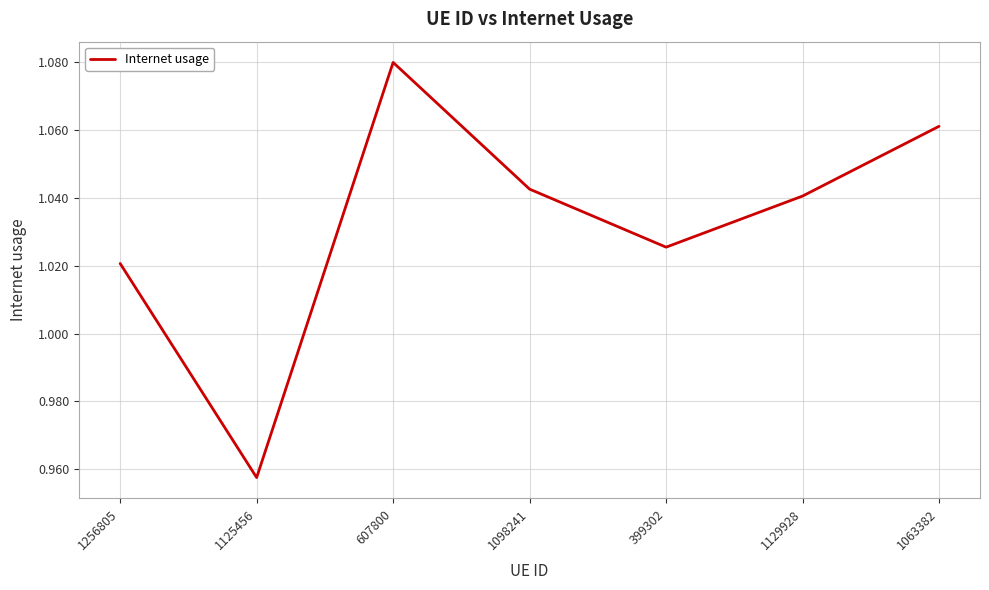

List the labels in order of value, smallest first.

1125456, 1256805, 399302, 1129928, 1098241, 1063382, 607800